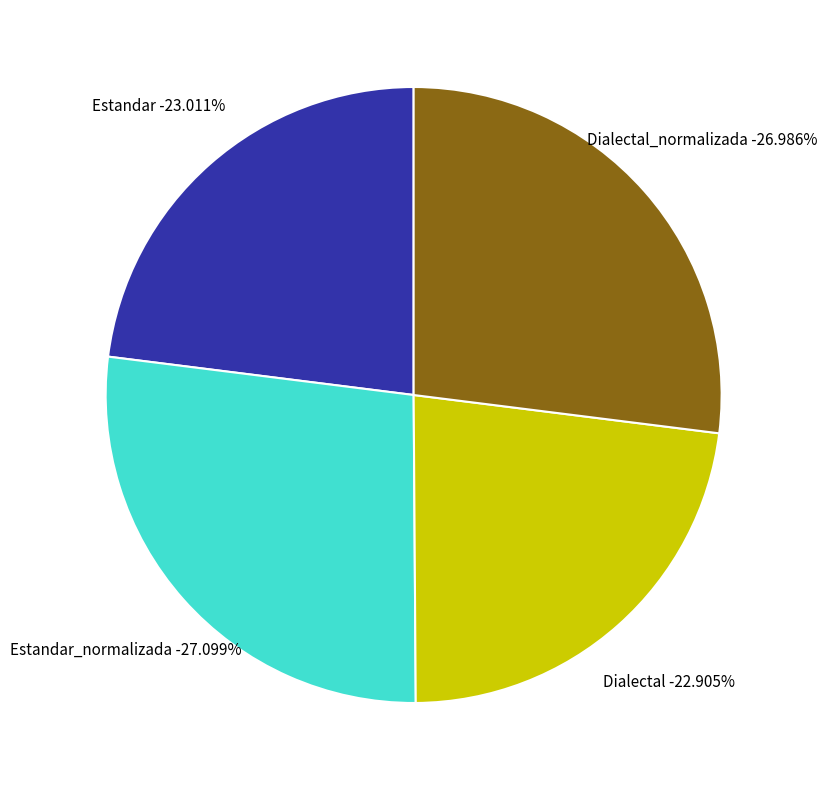

To the nearest percent, what is the combined percentage of Estandar_normalizada and Dialectal?

50%